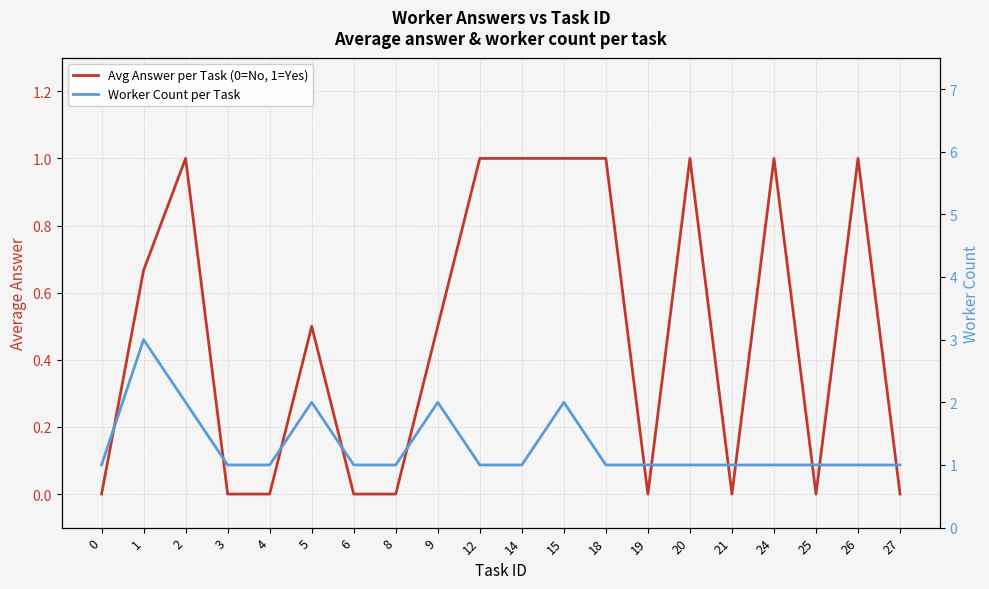

How many lines are shown in the chart?

2